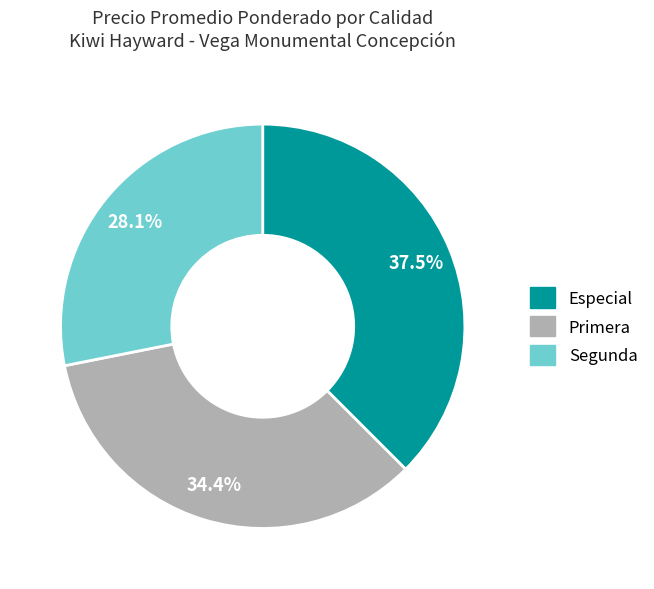

Rank the categories by value from lowest to highest.

Segunda, Primera, Especial